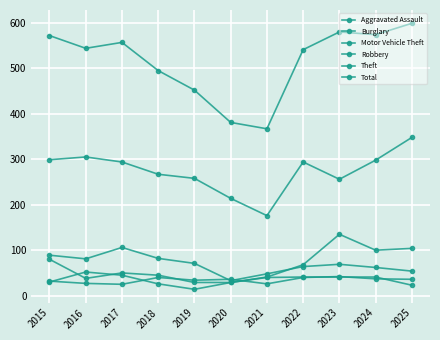

Which has a higher value, 2018 or 2021?

2018